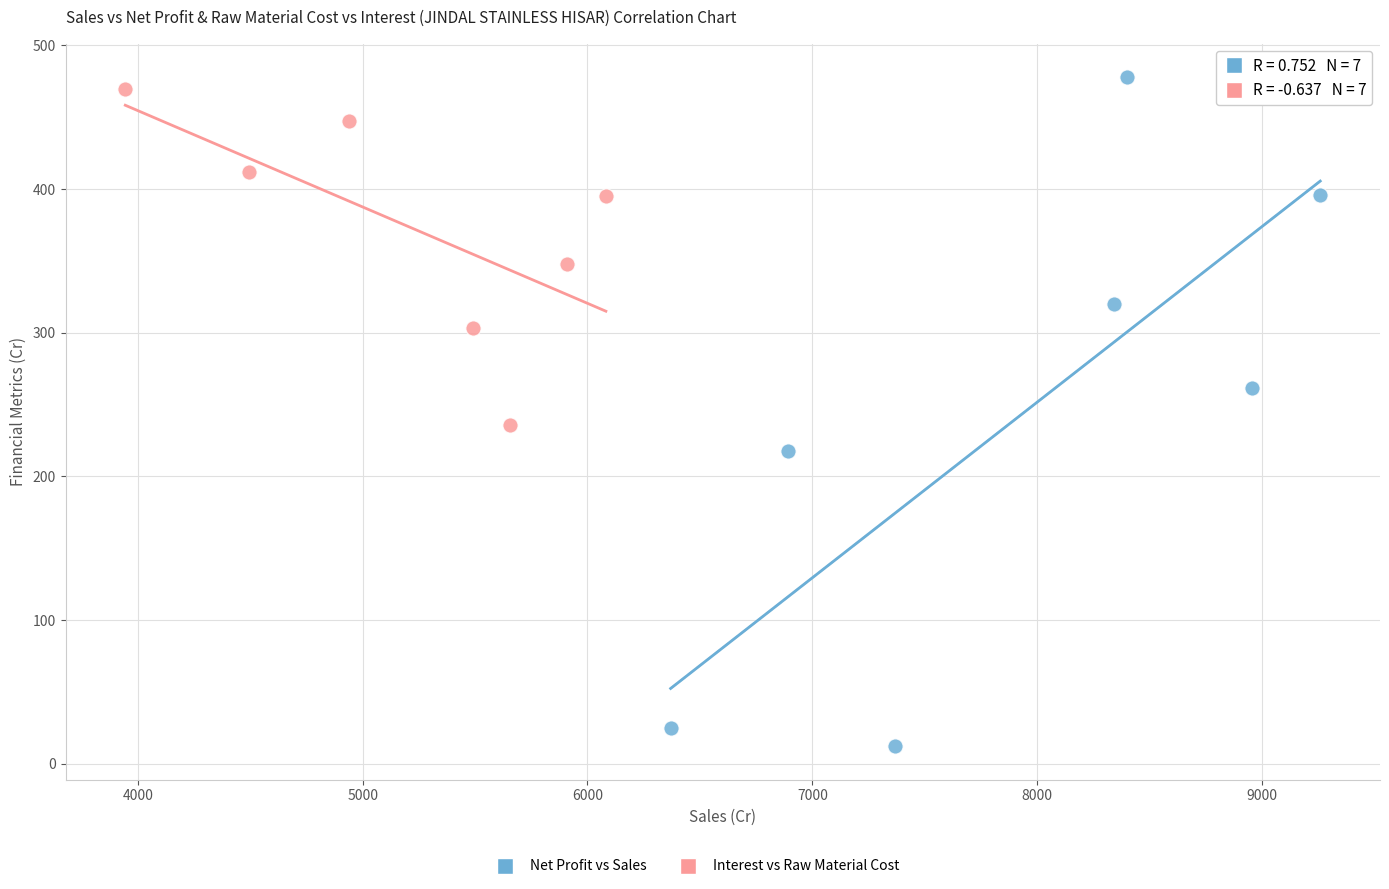

Which series has the widest spread of Y values?

Net Profit vs Sales